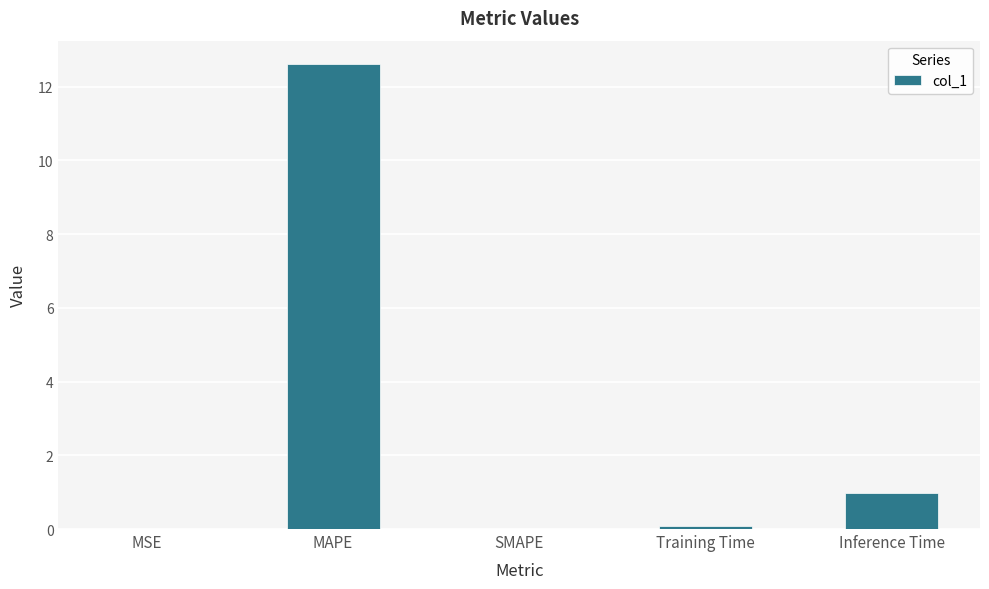

Are the bars horizontal?

No